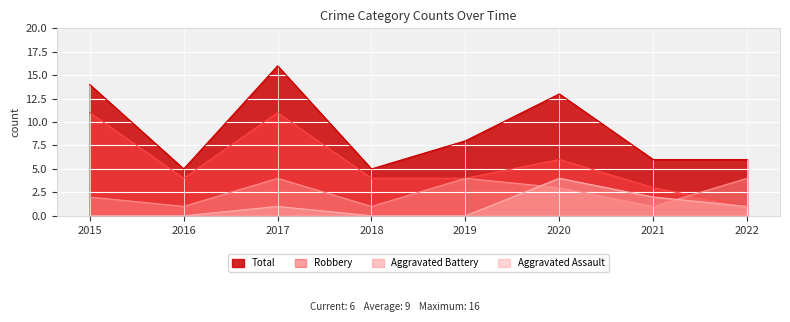

Reading left to right, transcribe all the data shown in this chart.

Aggravated Assault: 0	0	1	0	0	4	2	1
Aggravated Battery: 2	1	4	1	4	3	1	4
Robbery: 11	4	11	4	4	6	3	1
Total: 14	5	16	5	8	13	6	6